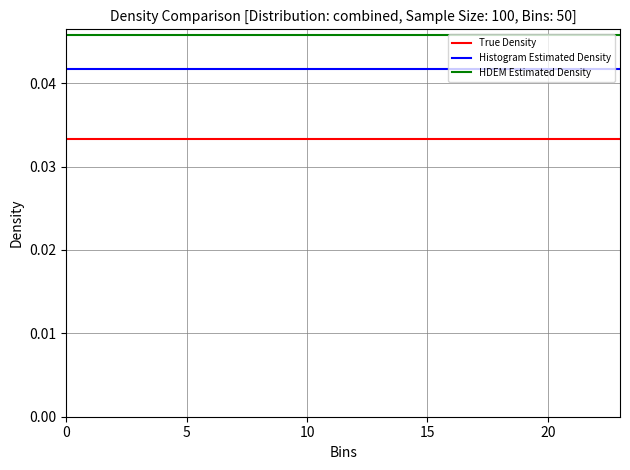

Which series has the largest total across all categories?

HDEM Estimated Density